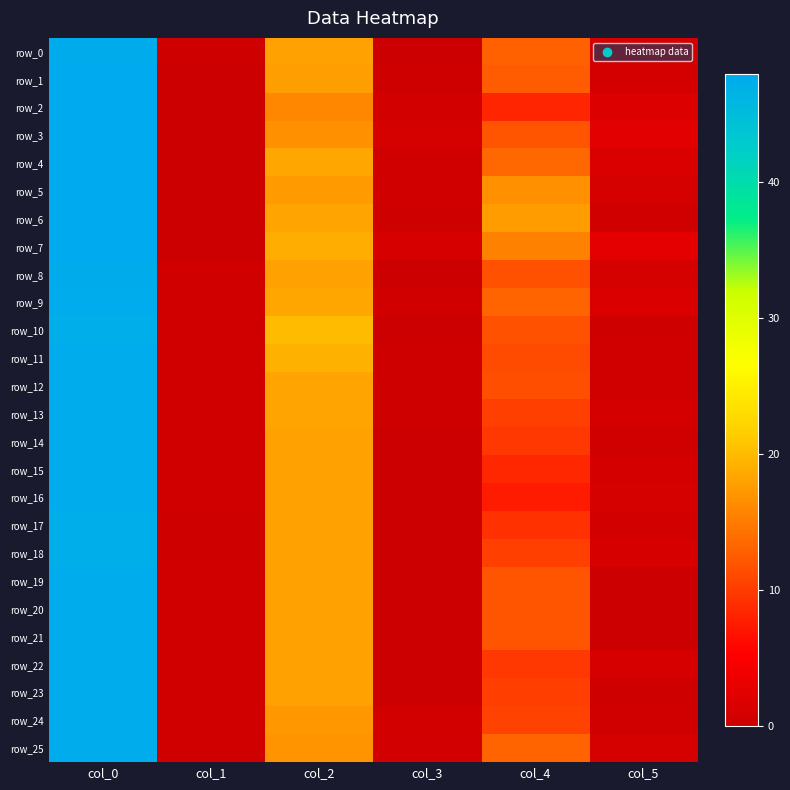

Which category has the lowest value in the row_25 series?

col_1